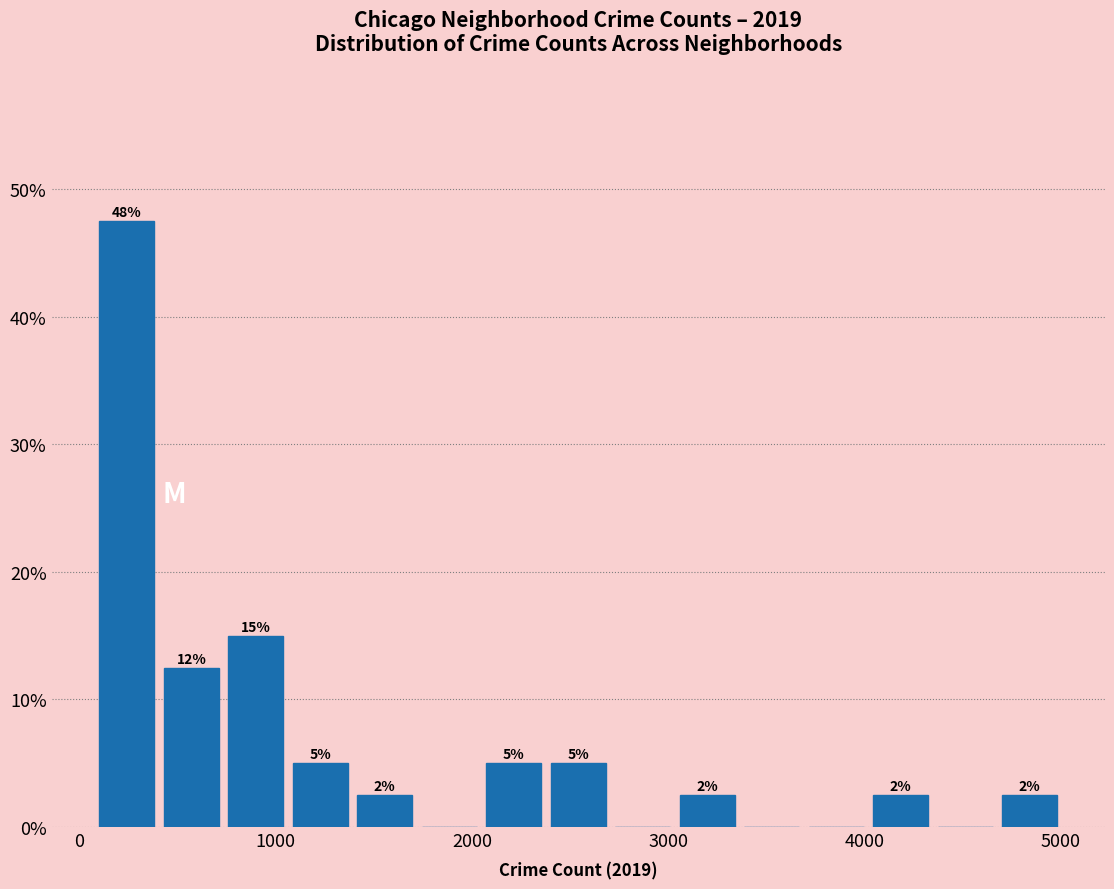

Around what value on the x-axis is the tallest bar? Give the approximate position of its centre, as read against the axis.

200